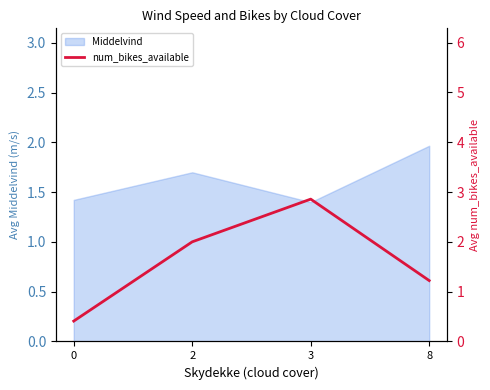

List the labels in order of value, smallest first.

0, 8, 2, 3